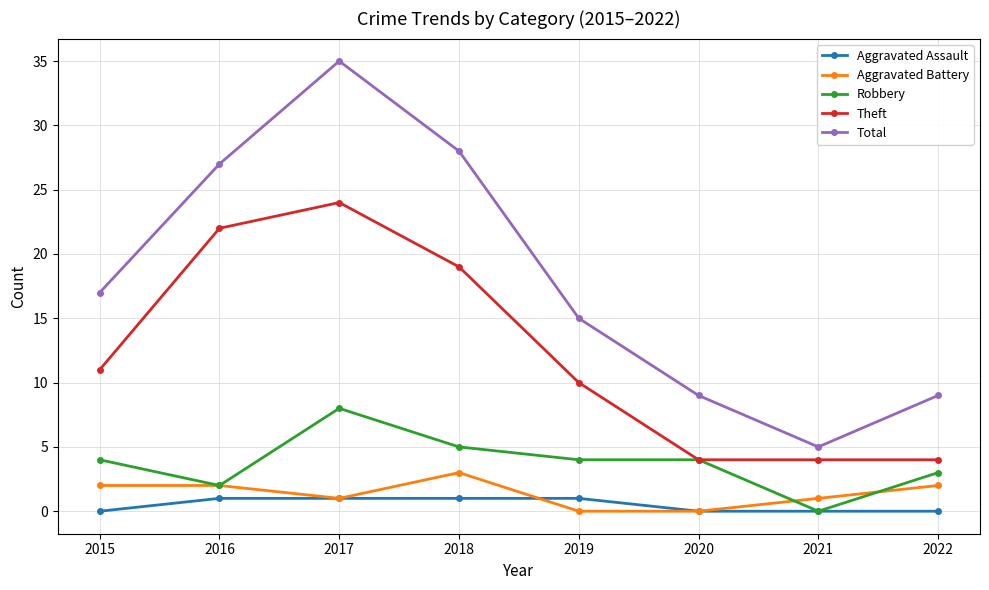

What is the maximum value for Robbery?

8